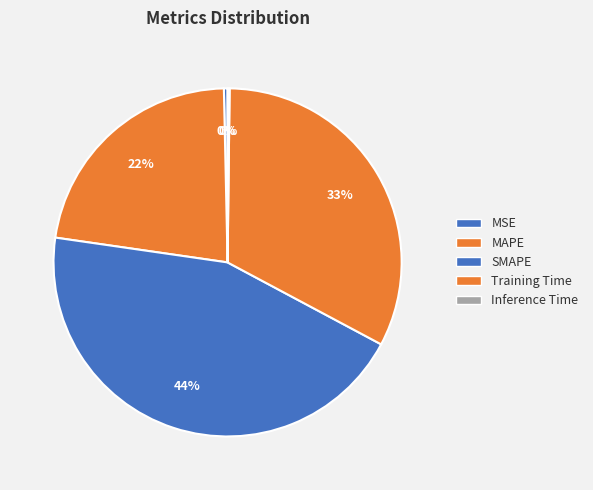

True or false: Training Time accounts for 24% of the total.

False